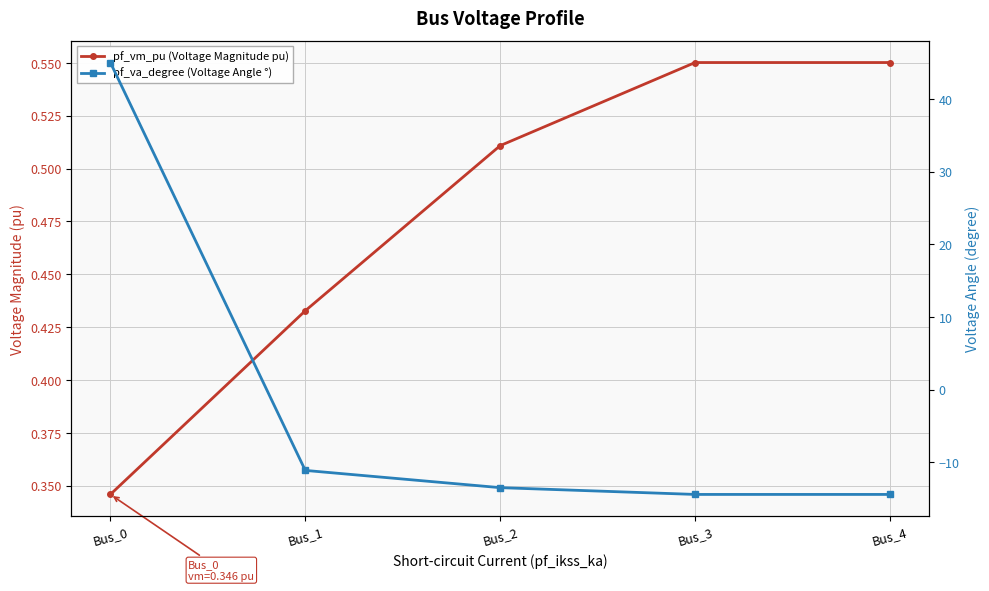

What is the total value across all series at Bus_2?

-13.0